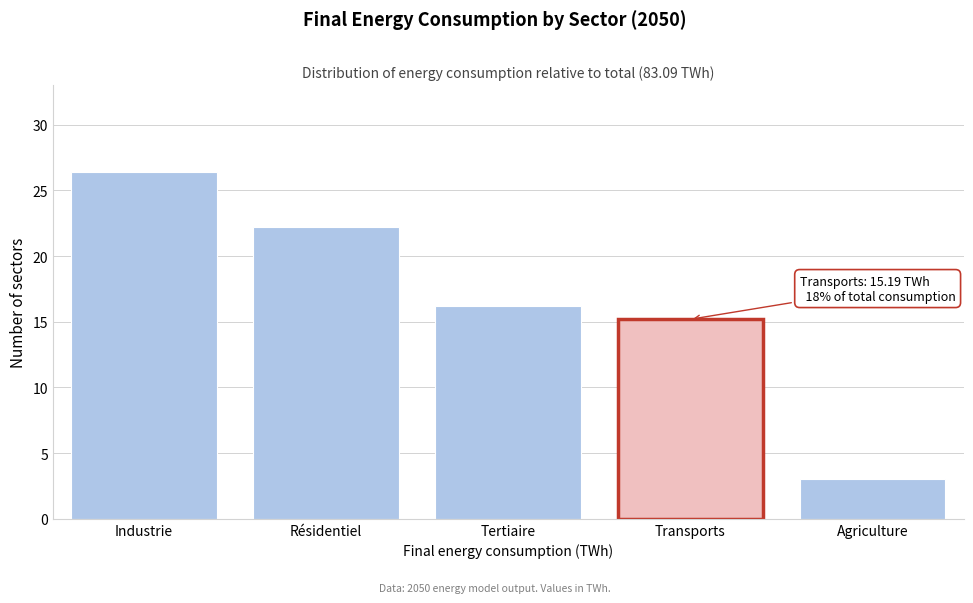

Reading left to right, transcribe all the data shown in this chart.

Industrie=26.4	Résidentiel=22.2	Tertiaire=16.2	Transports=15.2	Agriculture=3.1